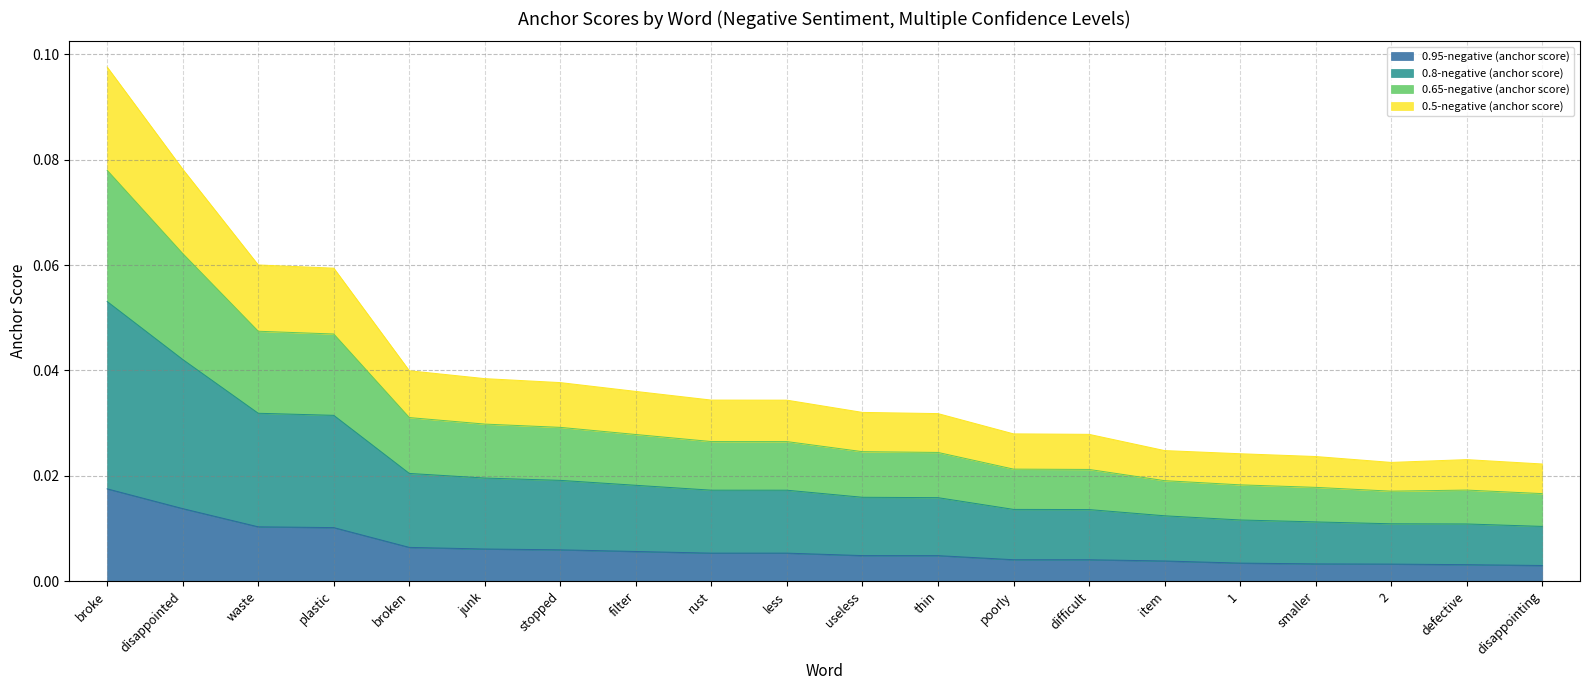

Reading right to left, transcribe all the data shown in this chart.

0.95-negative (anchor score): 0.0	0.0	0.0	0.0	0.0	0.0	0.0	0.0	0.0	0.0	0.0	0.0	0.0	0.0	0.0	0.0	0.0	0.0	0.0	0.0
0.8-negative (anchor score): 0.0	0.0	0.0	0.0	0.0	0.0	0.0	0.0	0.0	0.0	0.0	0.0	0.0	0.0	0.0	0.0	0.0	0.0	0.1	0.1
0.65-negative (anchor score): 0.0	0.0	0.0	0.0	0.0	0.0	0.0	0.0	0.0	0.0	0.0	0.0	0.0	0.0	0.0	0.0	0.1	0.1	0.1	0.1
0.5-negative (anchor score): 0.0	0.0	0.0	0.0	0.0	0.0	0.0	0.0	0.0	0.0	0.0	0.0	0.0	0.0	0.0	0.0	0.0	0.0	0.0	0.1